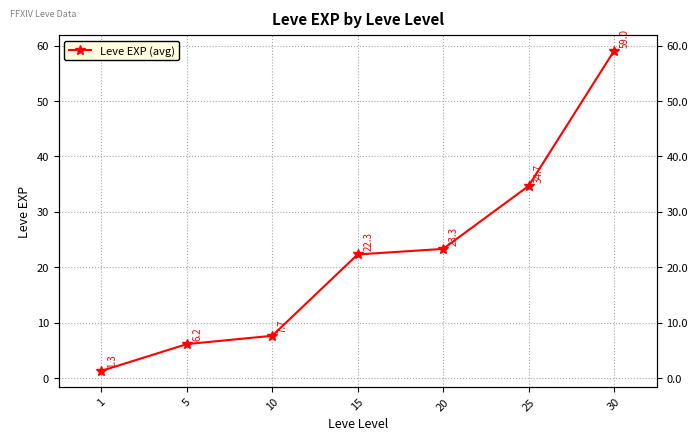

Count the number of data series in this chart.

1